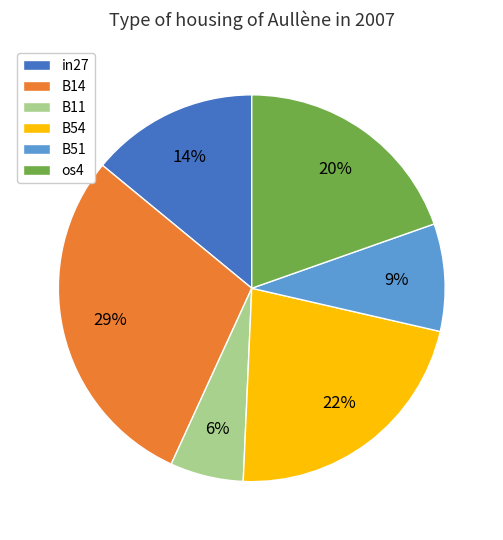

How many slices are in this pie chart?

6